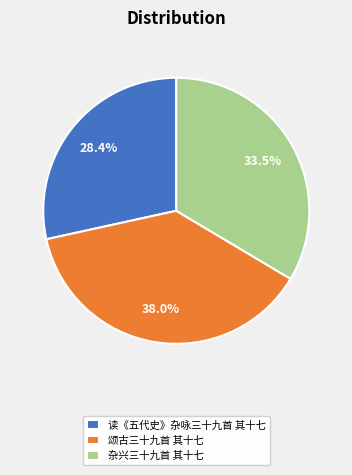

Is it true that 读《五代史》杂咏三十九首 其十七 is 16% of the pie?

False